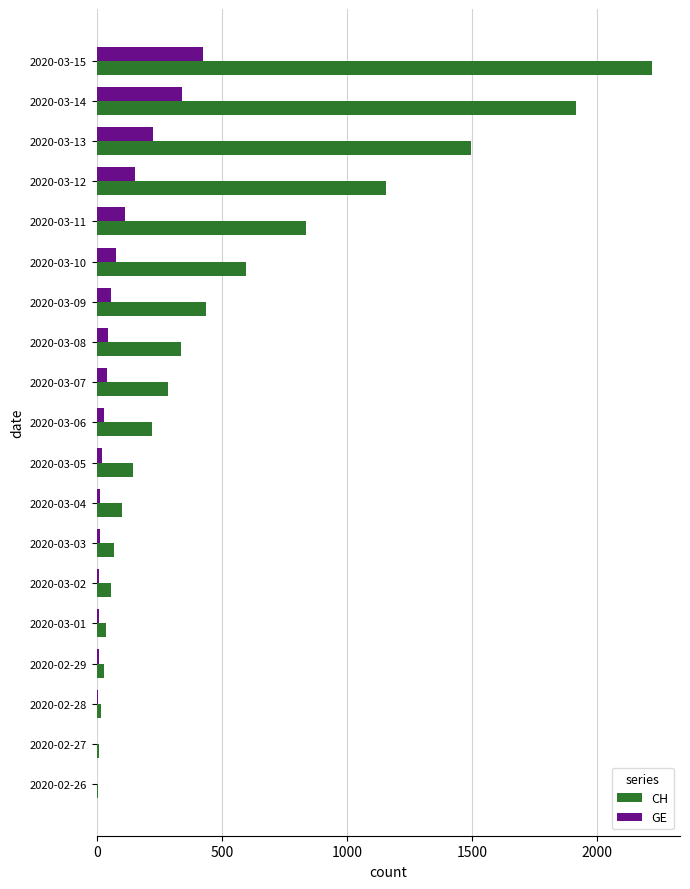

Where is CH nearest to the value 1112?

2020-03-12